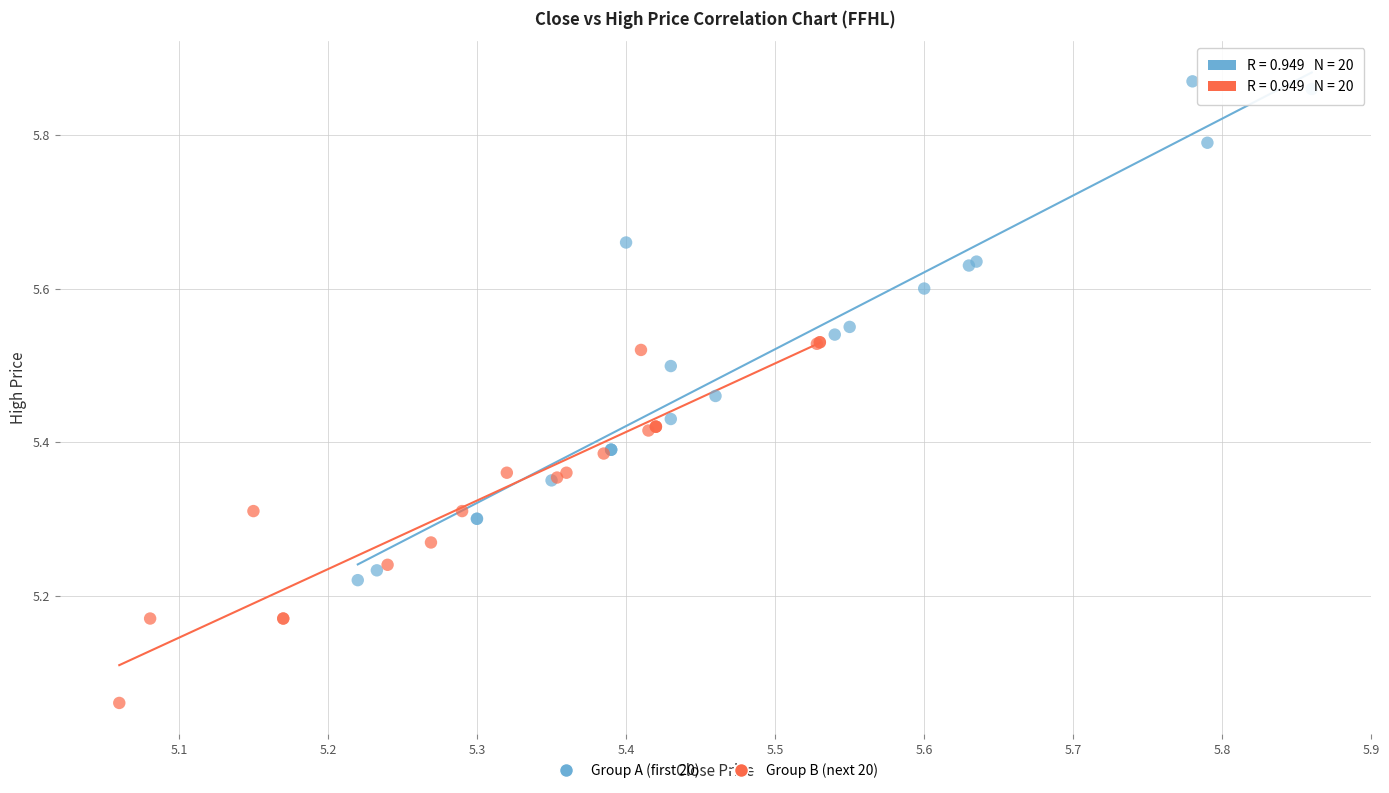

Which series has the largest Y range (max minus min)?

Group A (first 20)